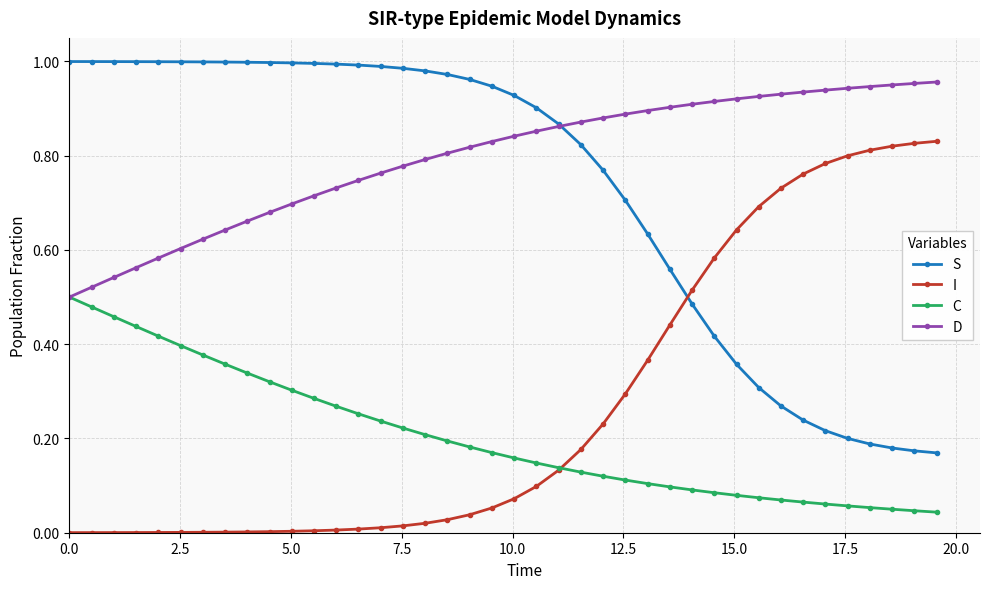

Which series has the largest total across all categories?

D